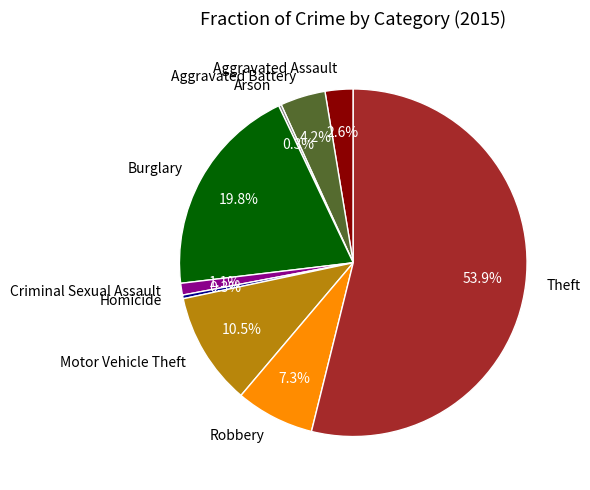

Do Aggravated Assault and Aggravated Battery together represent more than half of the pie?

No